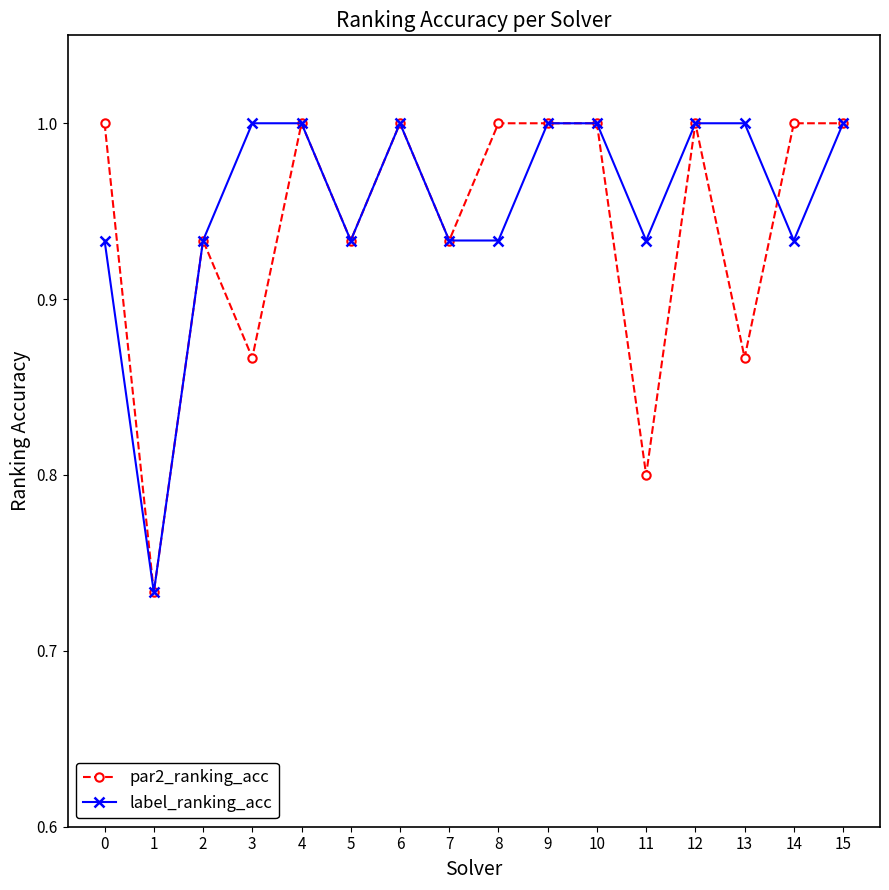

At how many categories does at least one series exceed 0?

16